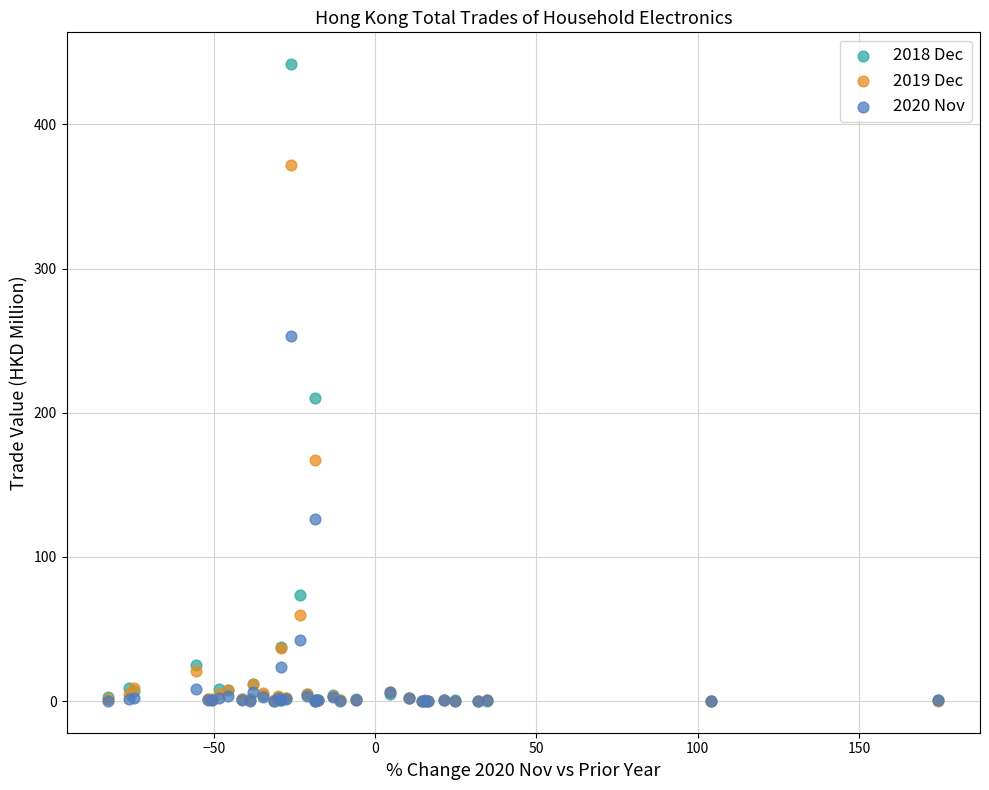

Which series has the largest Y range (max minus min)?

2018 Dec